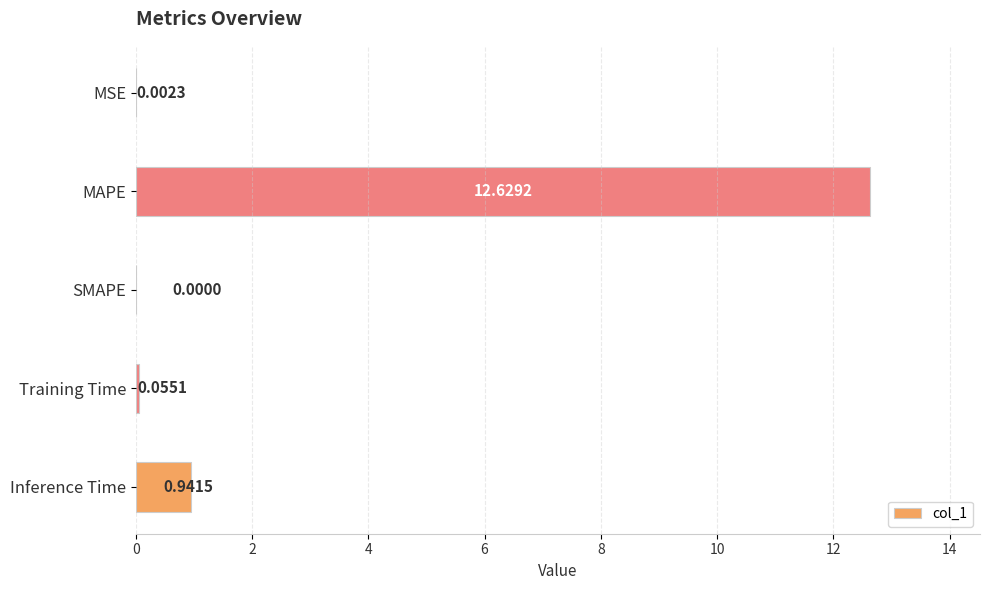

What is the sum of the values at MAPE and Inference Time?

13.6